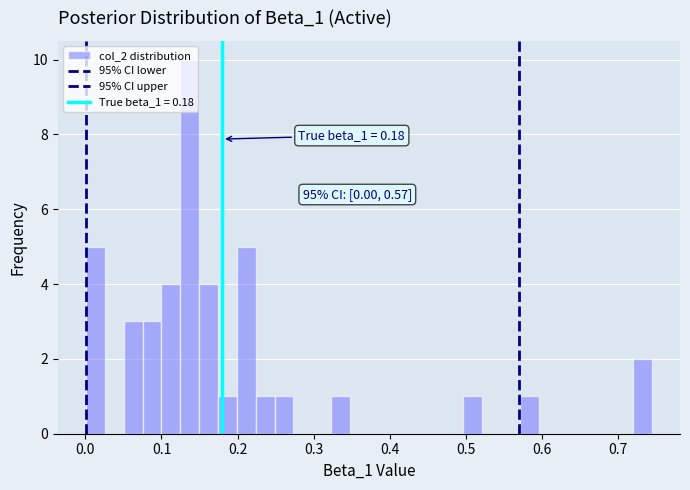

Around what value on the x-axis is the tallest bar? Give the approximate position of its centre, as read against the axis.

0.14